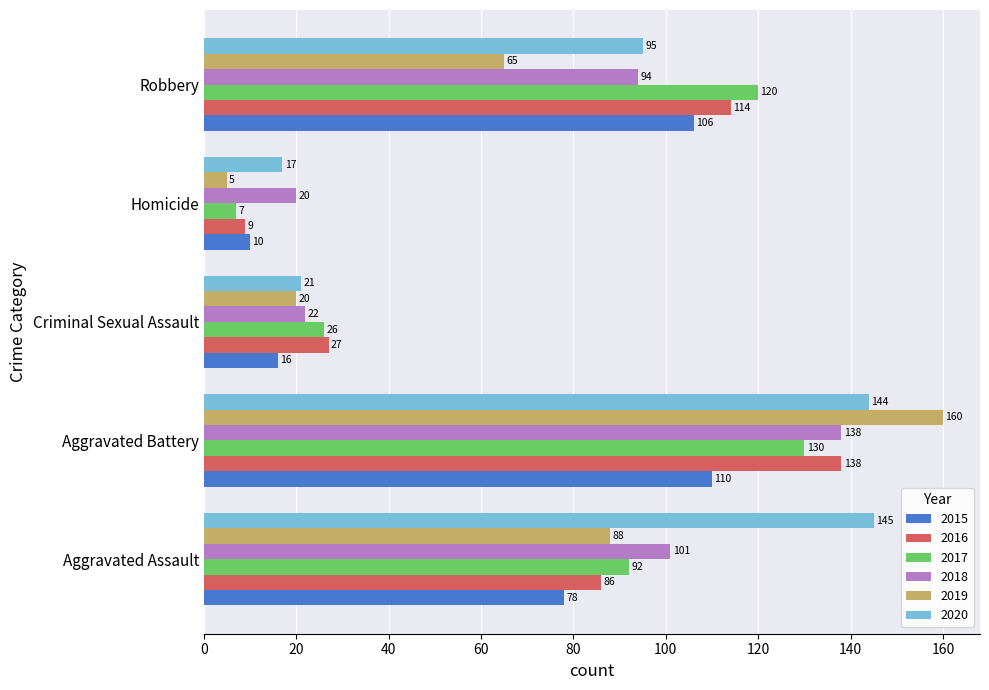

How many data points in 2018 are less than 94?

2